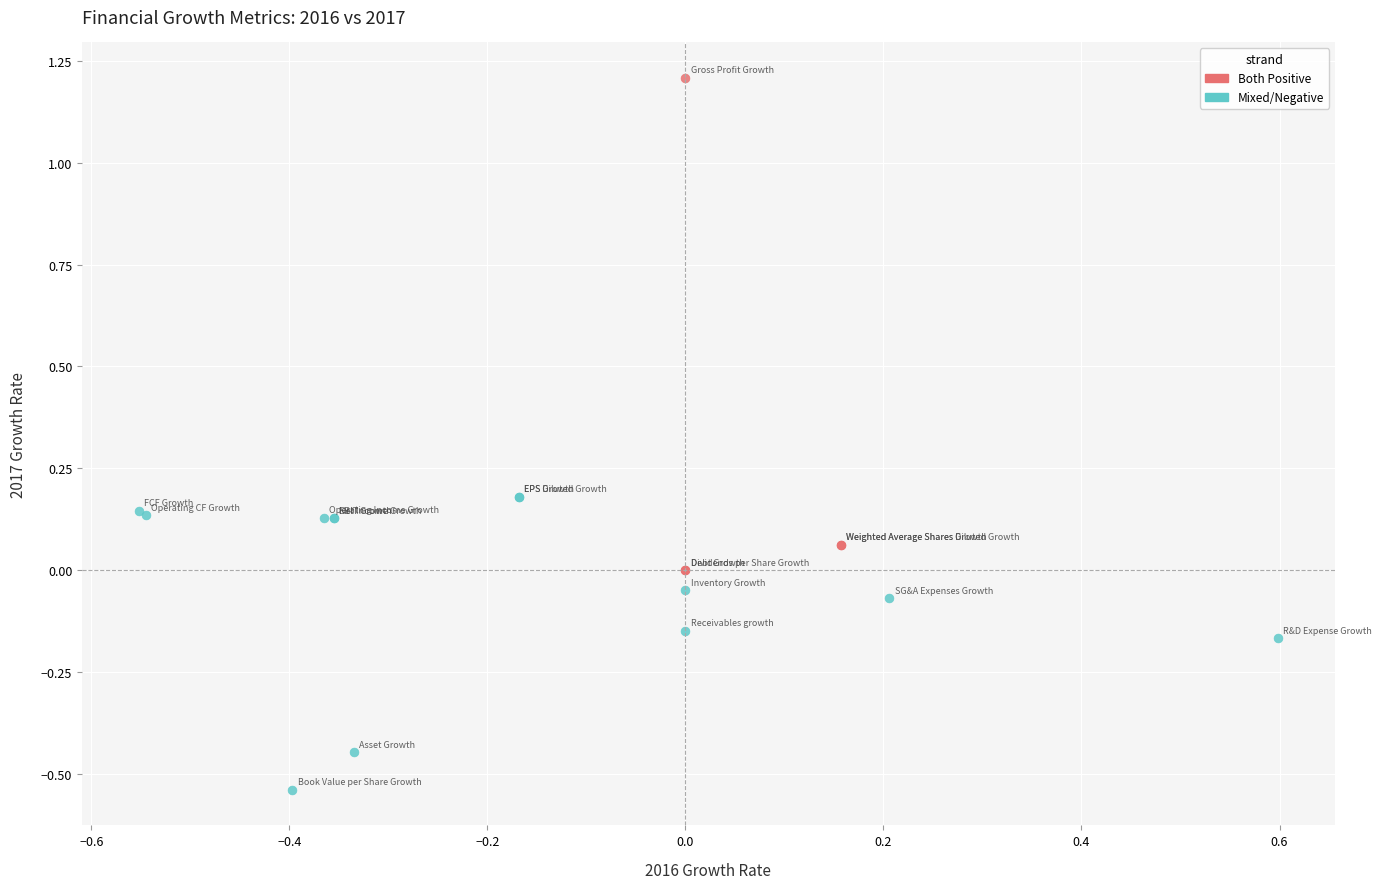

Which series contains the lowest Y value?

Mixed/Negative